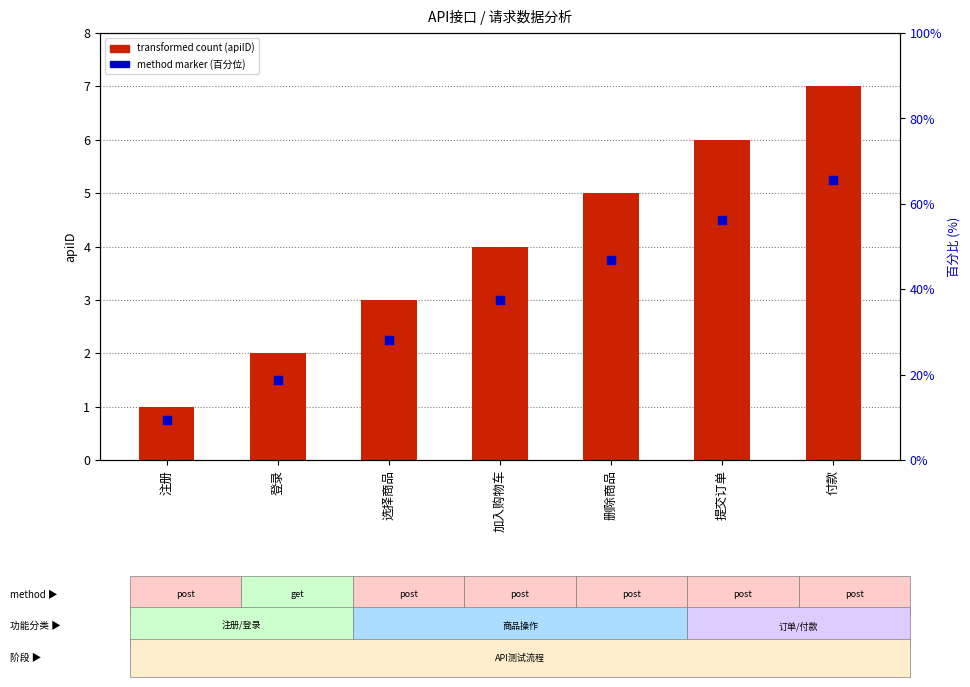

Which series has the largest total across all categories?

apiID (接口编号)